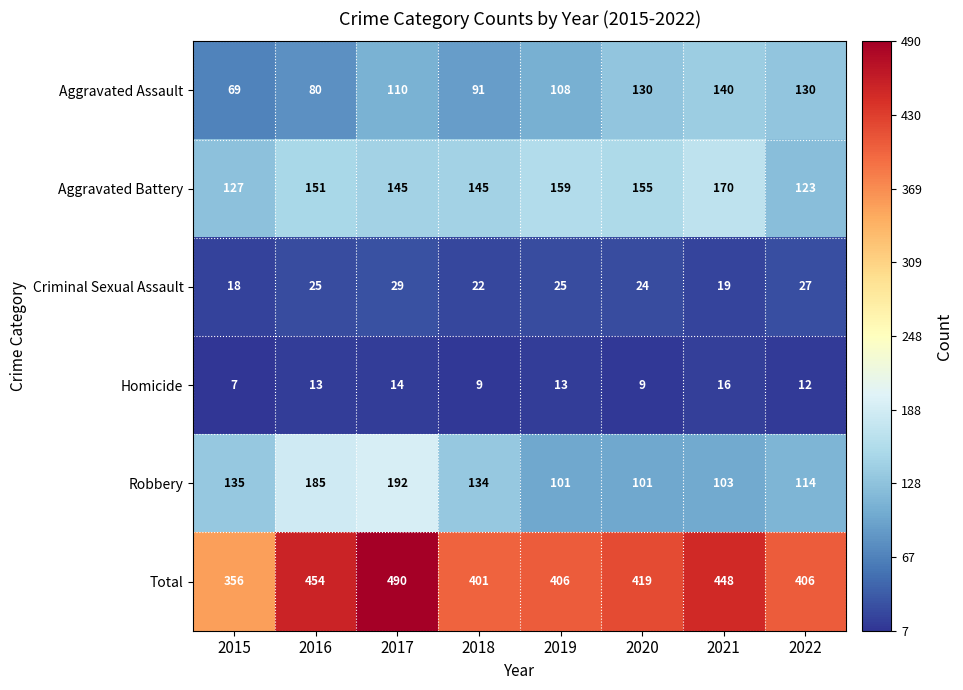

What is the approximate value of Homicide at 2021?

16